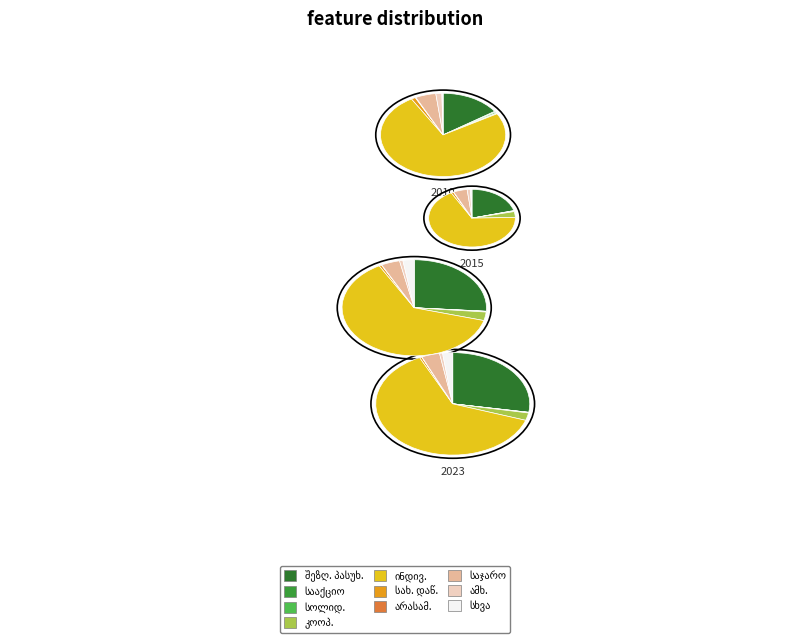

Count the number of slices in the pie.

10